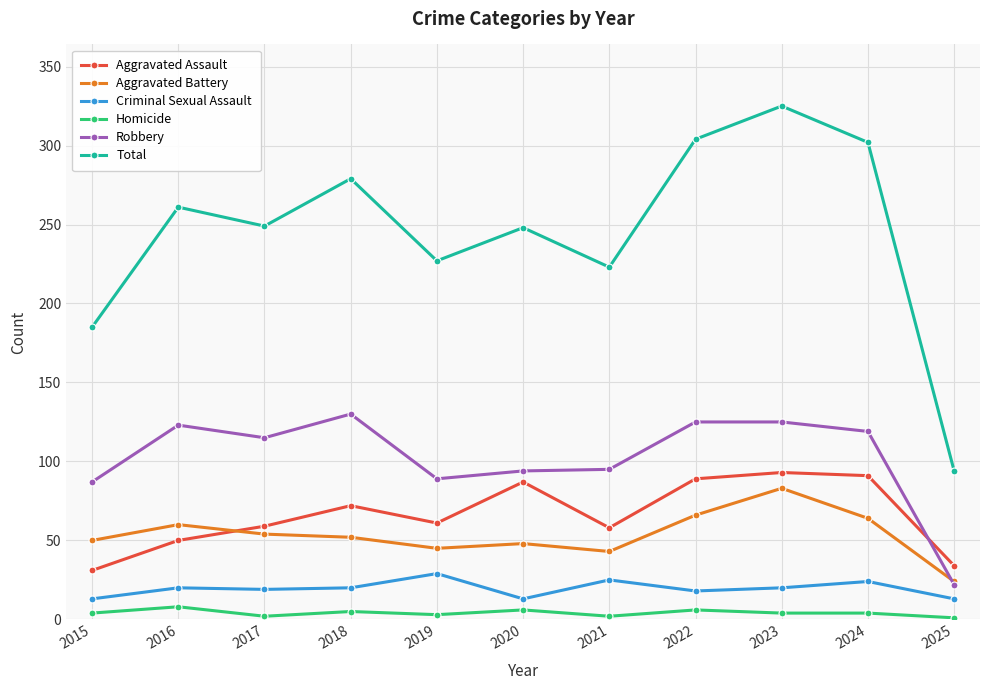

True or false: Criminal Sexual Assault has a value of 8 at 2019.

False